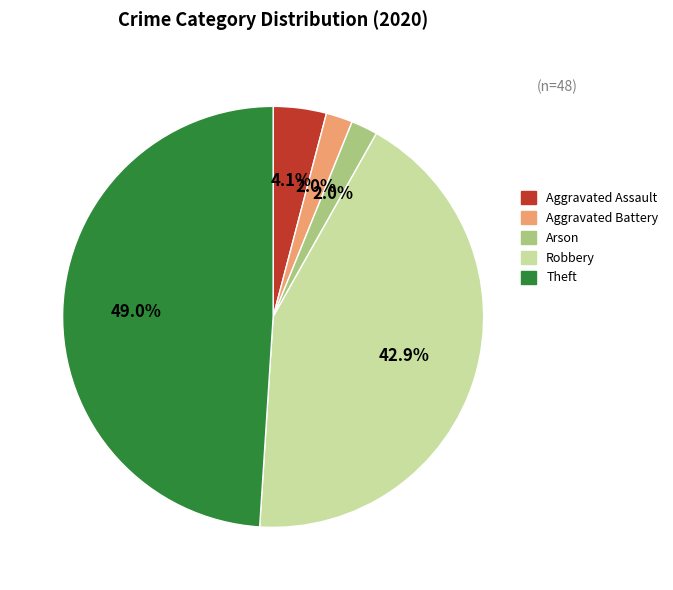

What portion of the pie excludes Aggravated Battery?

98.0%